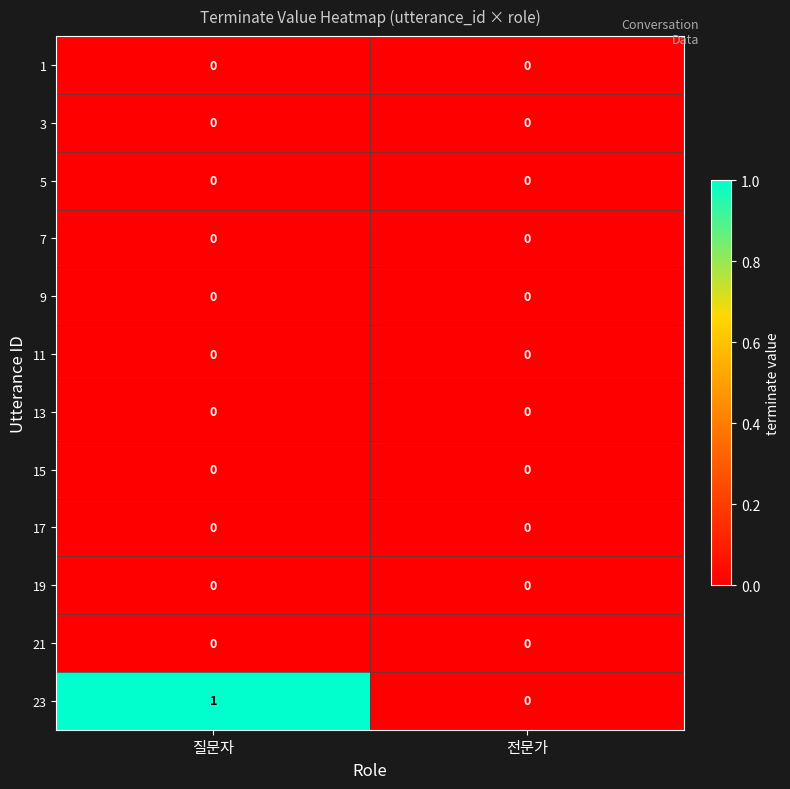

Reading left to right, extract all data points from this chart.

1: 질문자=0	전문가=0
3: 질문자=0	전문가=0
5: 질문자=0	전문가=0
7: 질문자=0	전문가=0
9: 질문자=0	전문가=0
11: 질문자=0	전문가=0
13: 질문자=0	전문가=0
15: 질문자=0	전문가=0
17: 질문자=0	전문가=0
19: 질문자=0	전문가=0
21: 질문자=0	전문가=0
23: 질문자=1	전문가=0